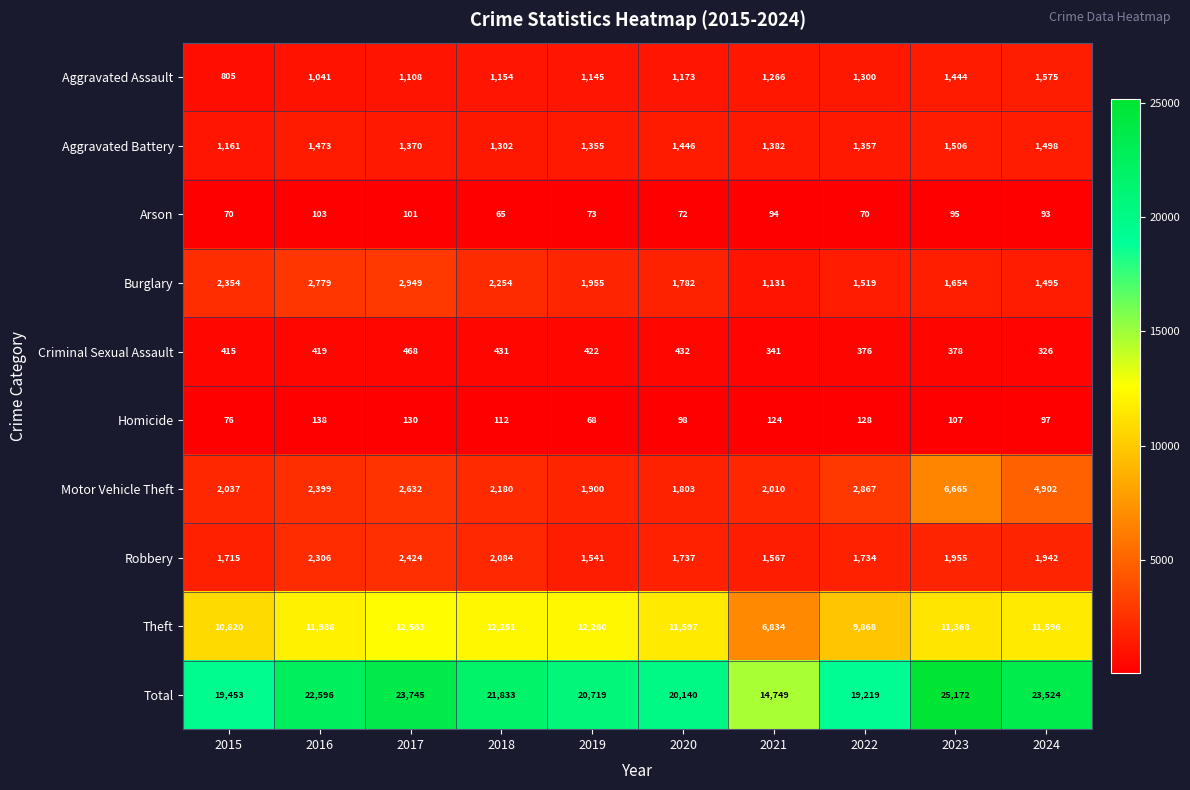

How many data points in Burglary are less than 1955?

5